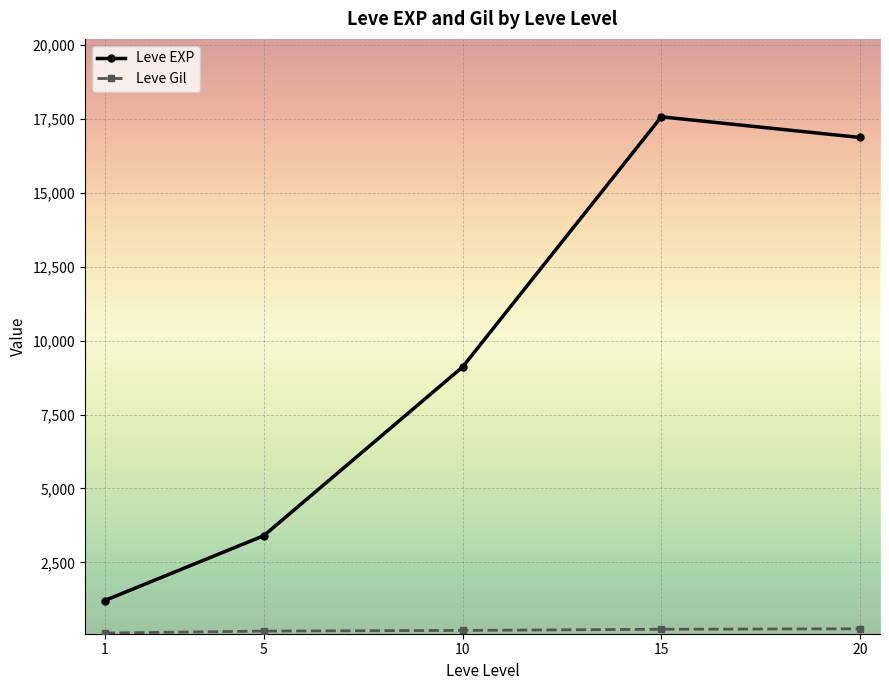

Which series has the largest total across all categories?

Leve EXP